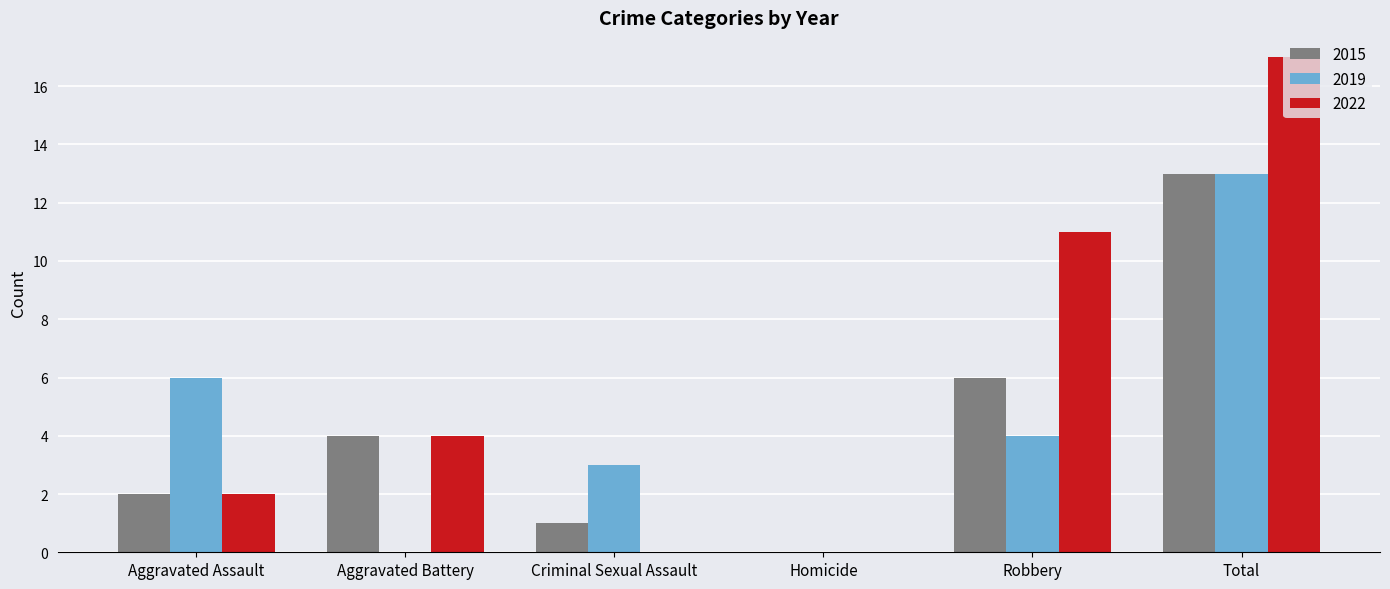

What is the maximum value shown in the chart?

17